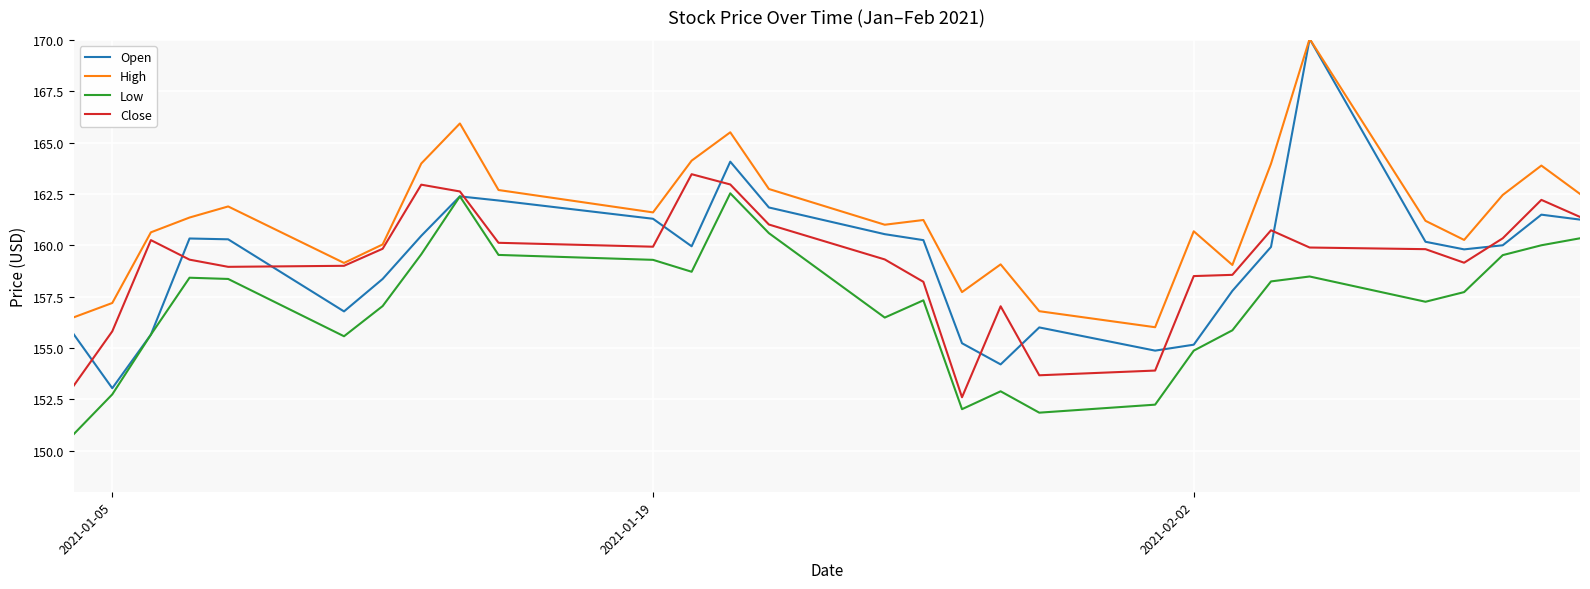

What is the greatest value displayed?

170.1